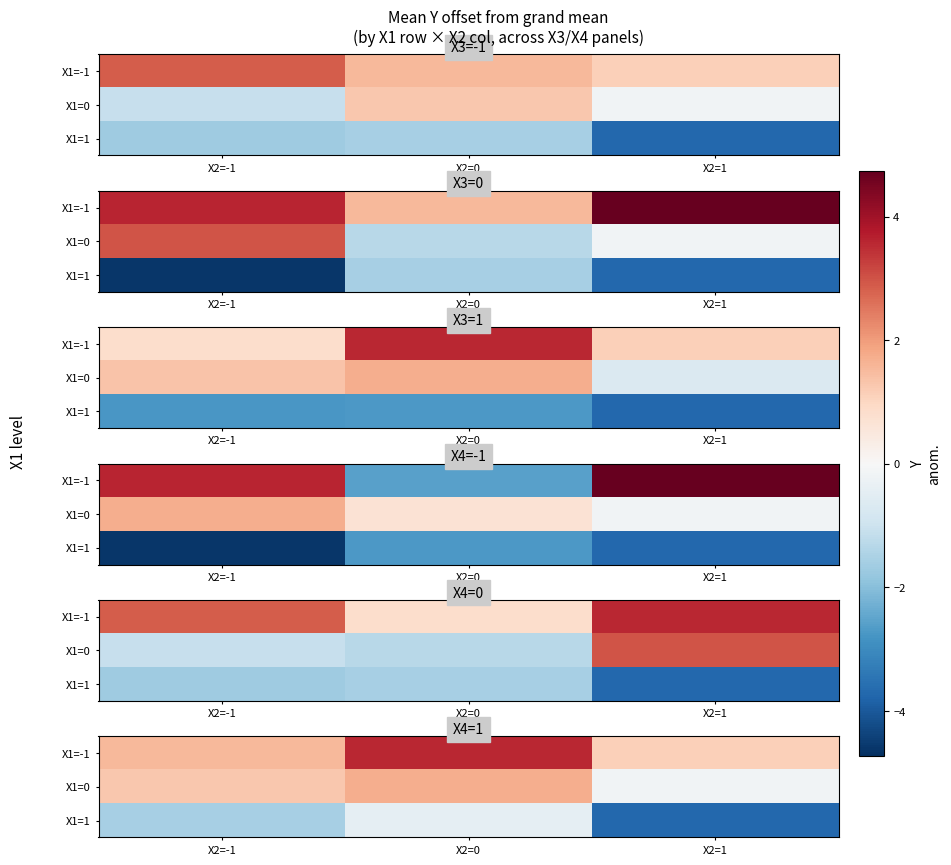

What is the difference between the maximum and minimum values in the X1=-1 series?

2.5